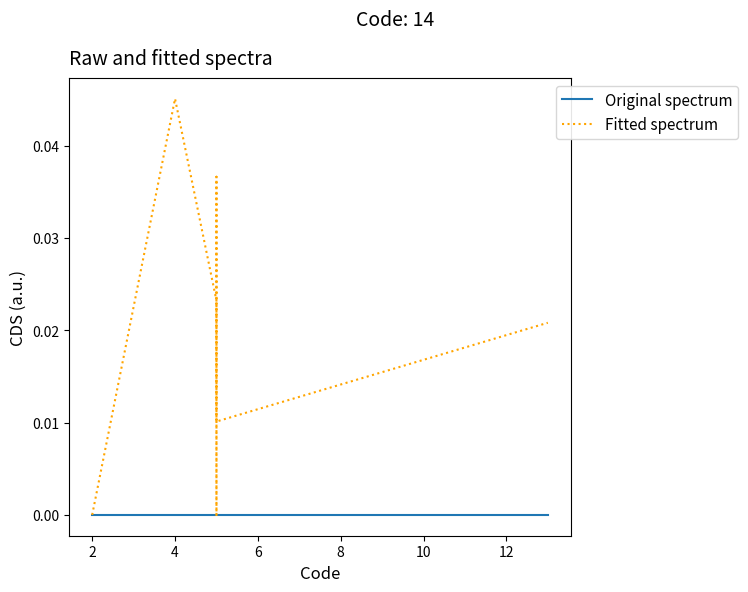

List the series in order of their peak value, lowest first.

Original spectrum, Fitted spectrum